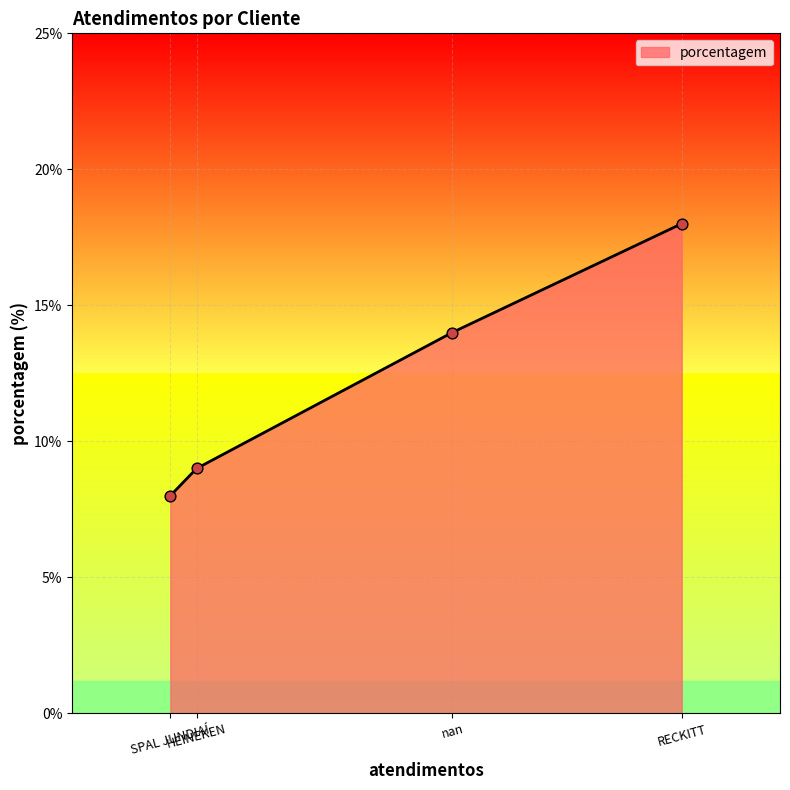

What is the change in value from HEINEKEN to RECKITT?

+9